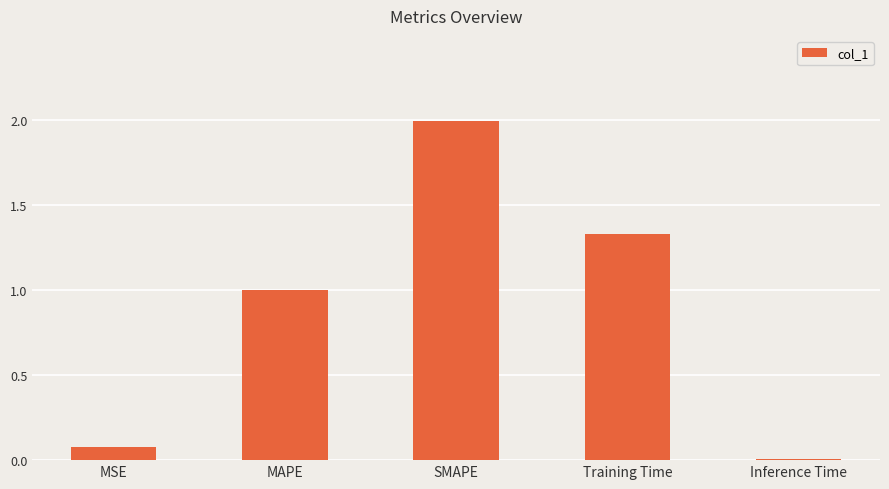

What is the greatest value displayed?

2.0